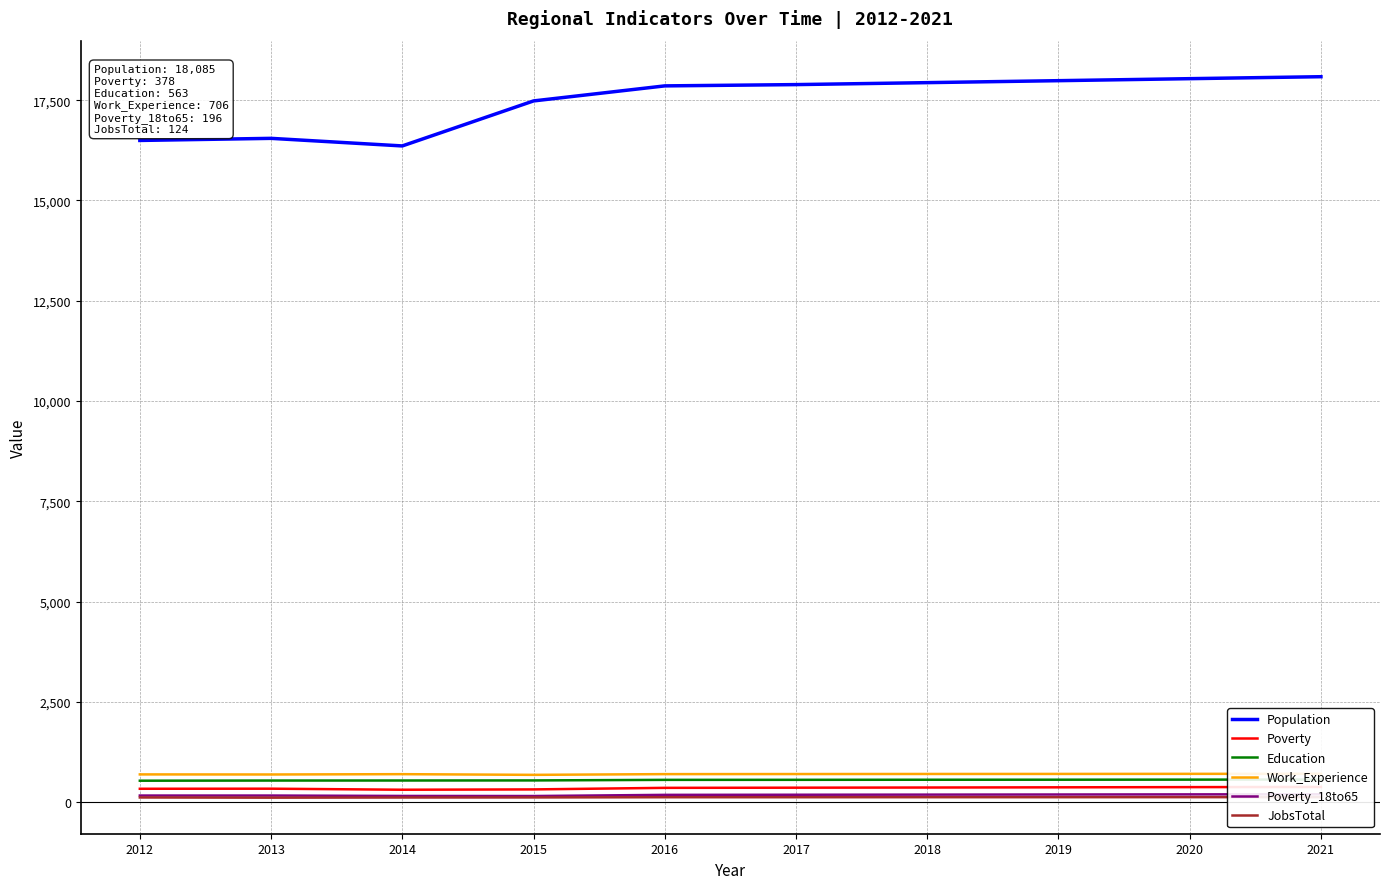

What is the average value of the Poverty series?

350